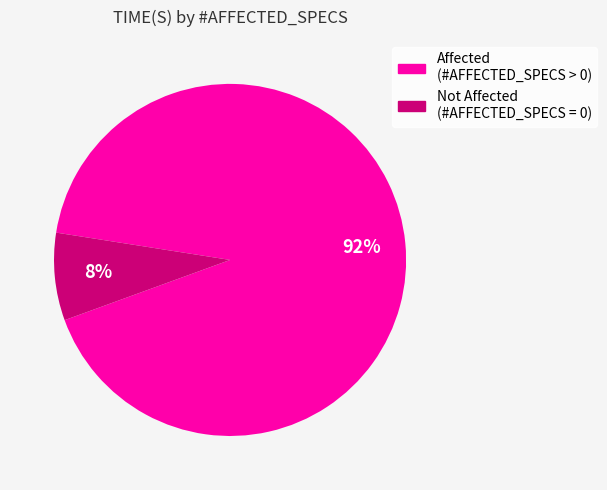

To the nearest percent, what is the average slice percentage?

50%